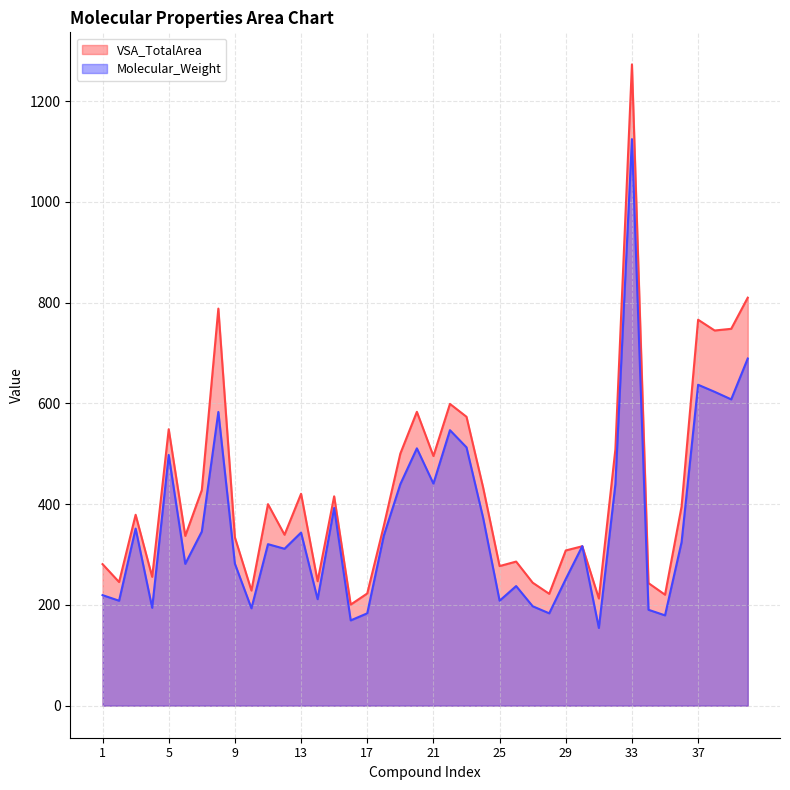

Which series has the widest spread of values?

VSA_TotalArea